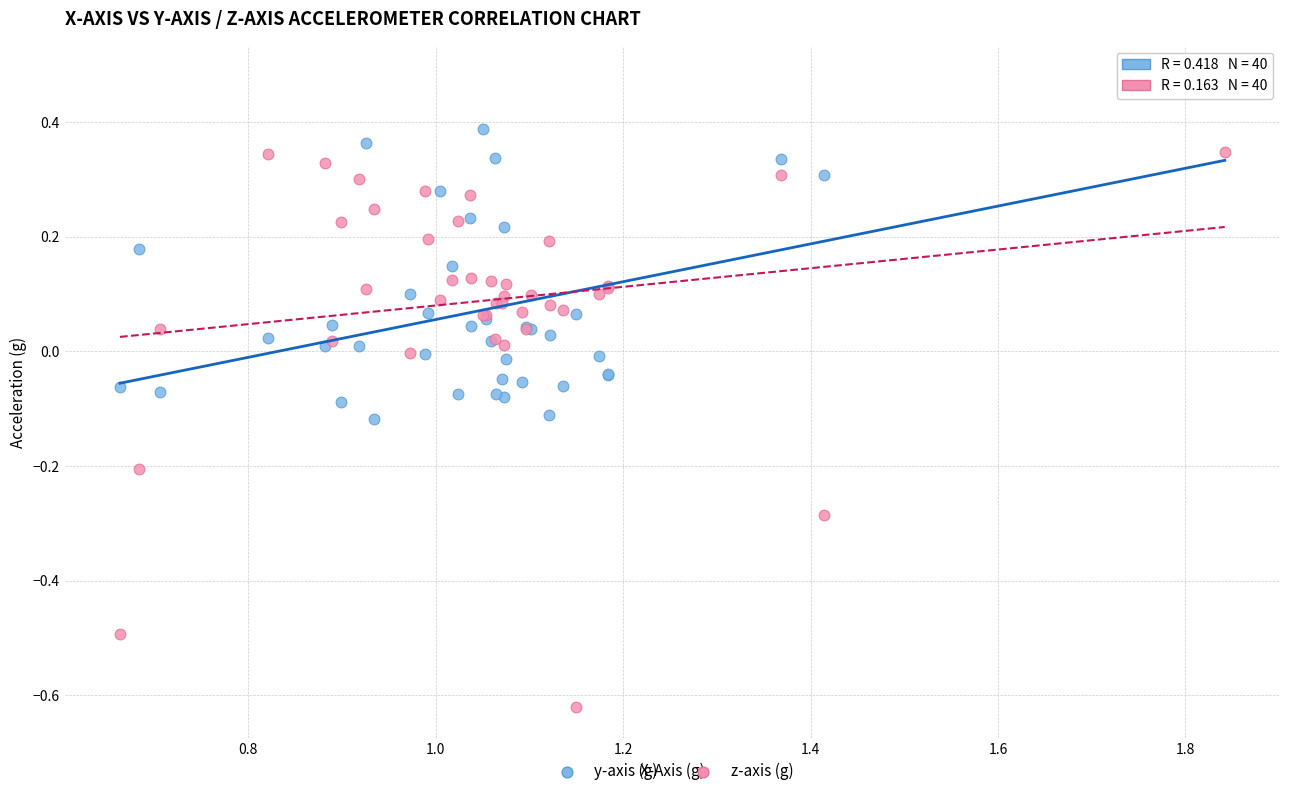

Which series has the largest Y range (max minus min)?

z-axis (g)